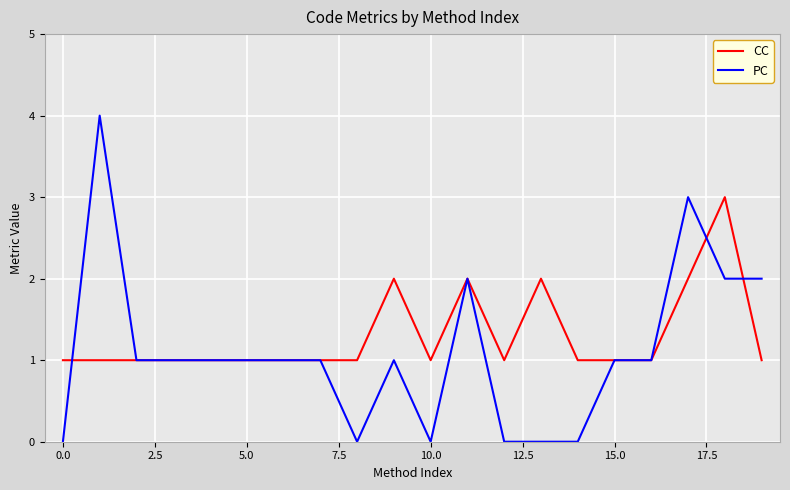

Rank the series by their maximum value, from lowest to highest.

CC, PC